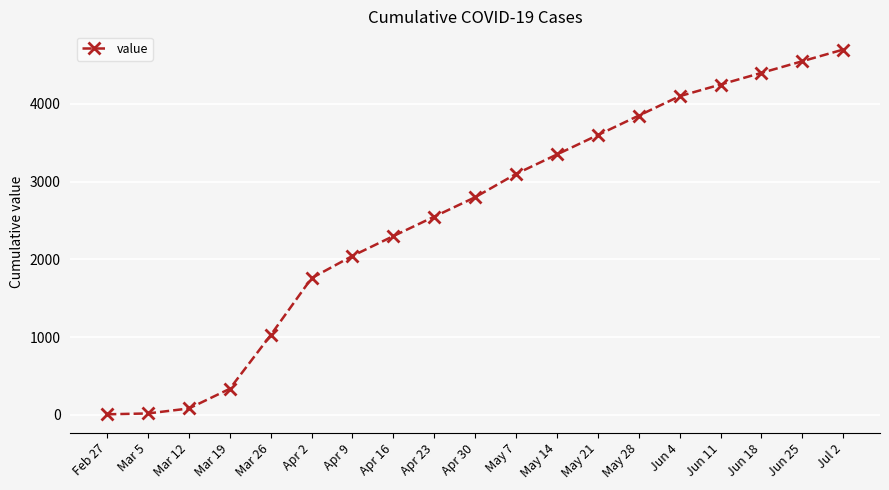

What is the maximum value shown in the chart?

4700